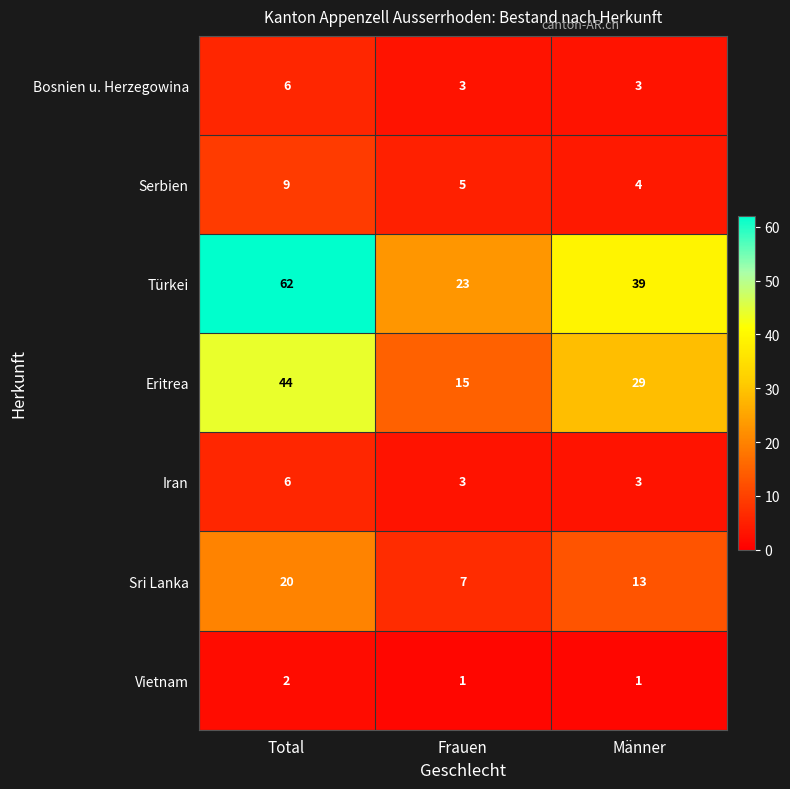

What is the difference between the maximum and second lowest values in the Serbien series?

4